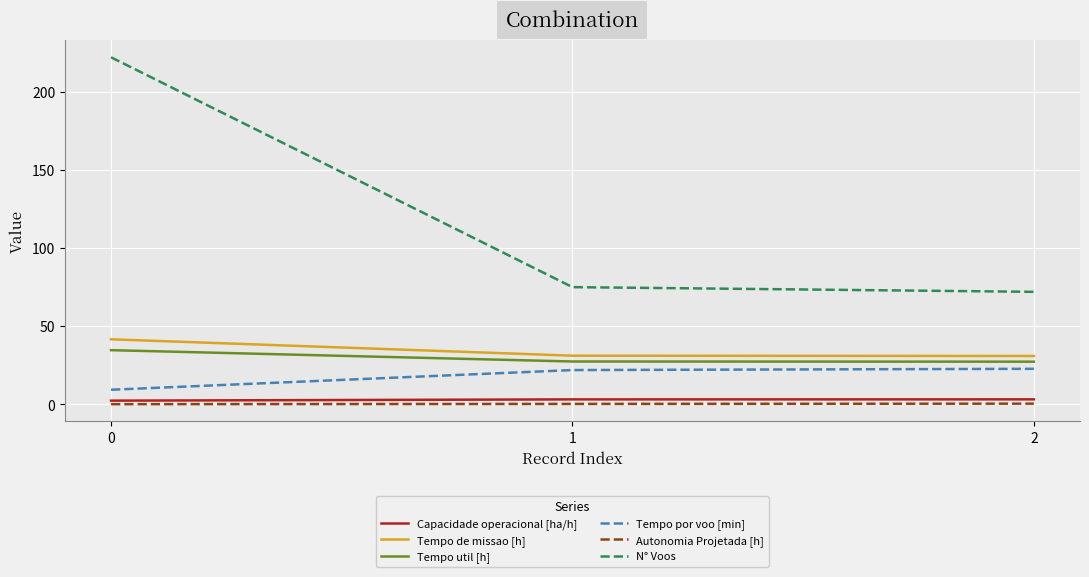

Which category has the lowest value in the N° Voos series?

2